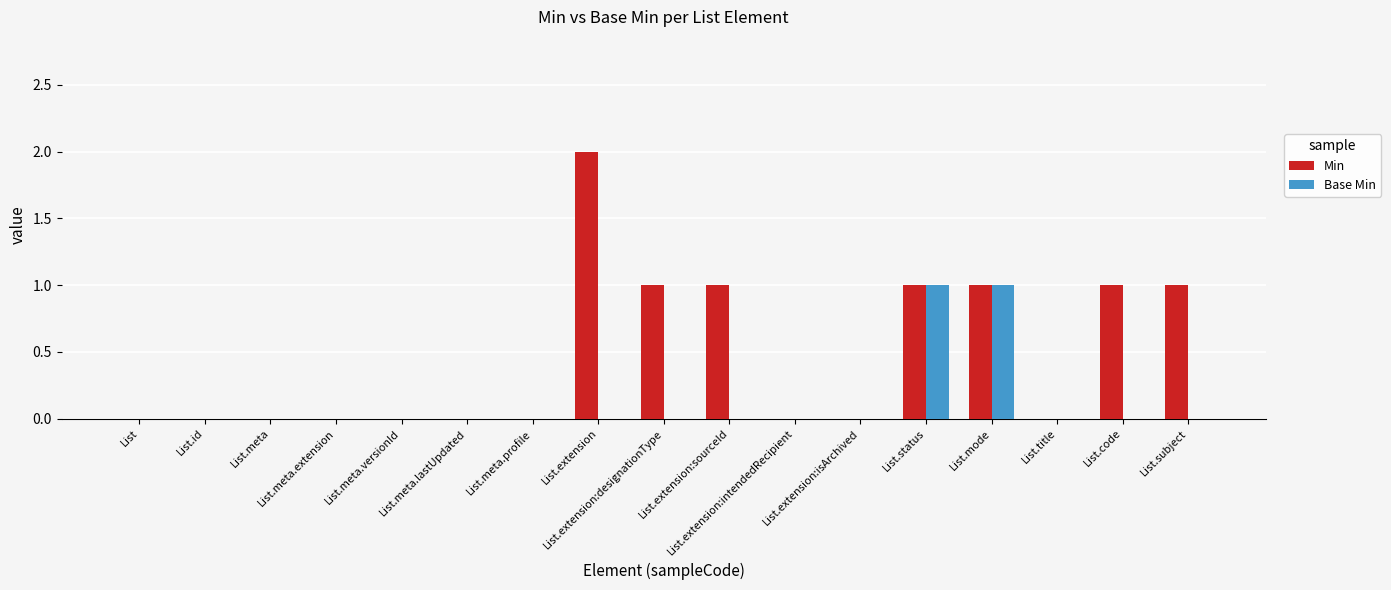

What is the sum of all Min values?

8